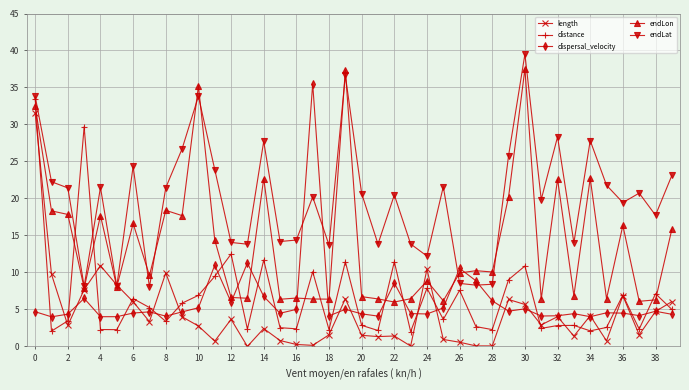

Which series ends up on top after the final intersection of dispersal_velocity and endLat?

endLat